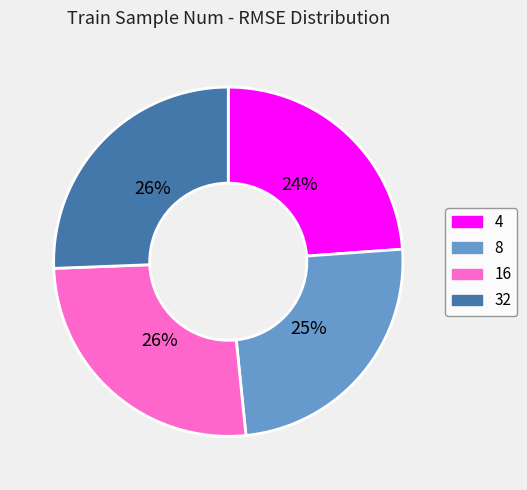

True or false: 4 accounts for 24% of the total.

True